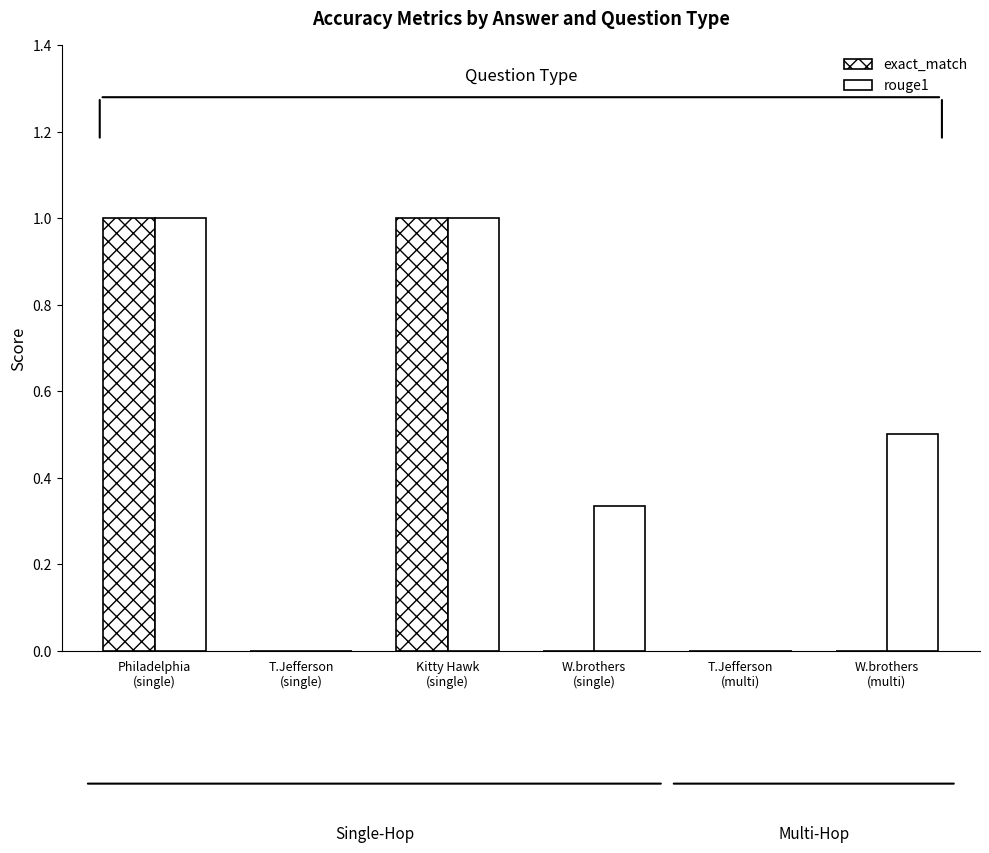

What is the highest value of the exact_match series?

1.0